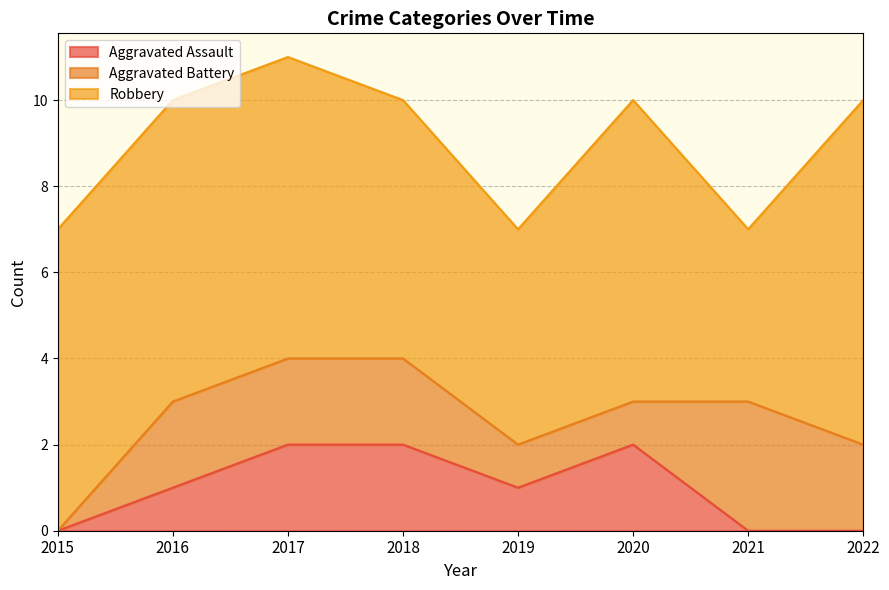

At which category is the sum across all series the highest?

2017